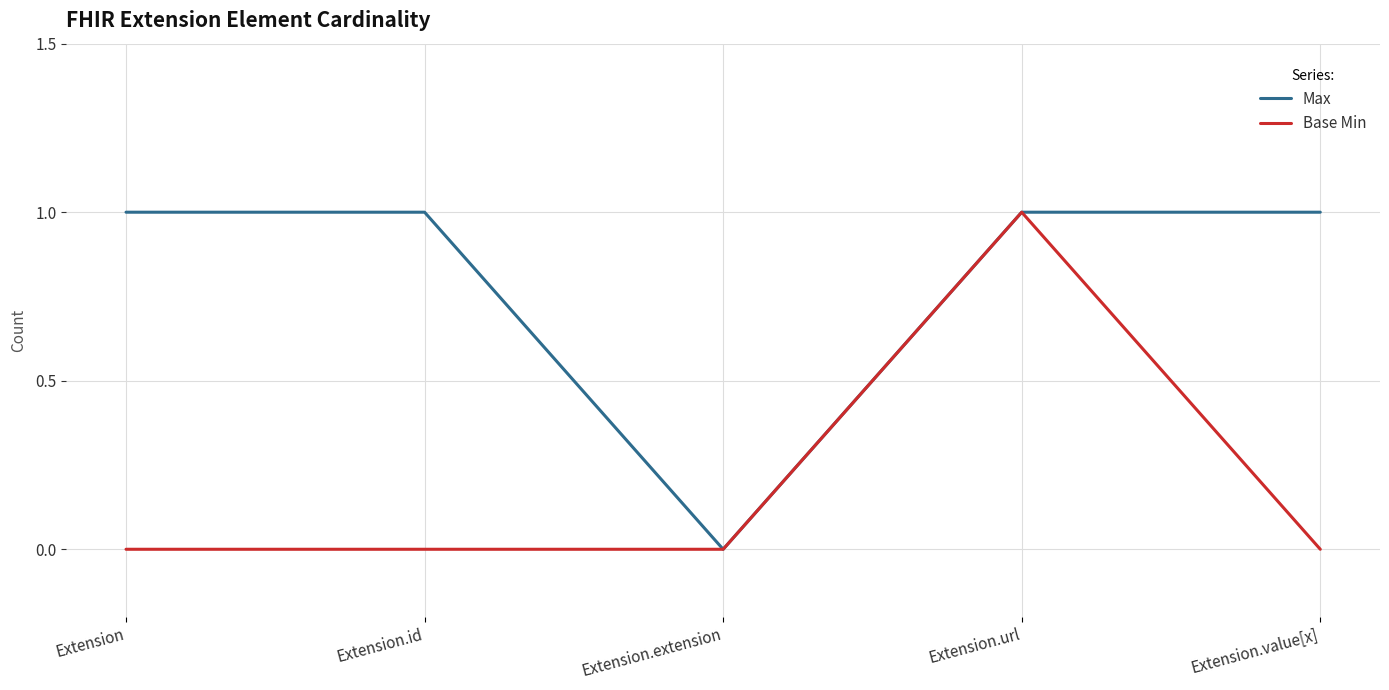

What position from the right is Extension.id?

4